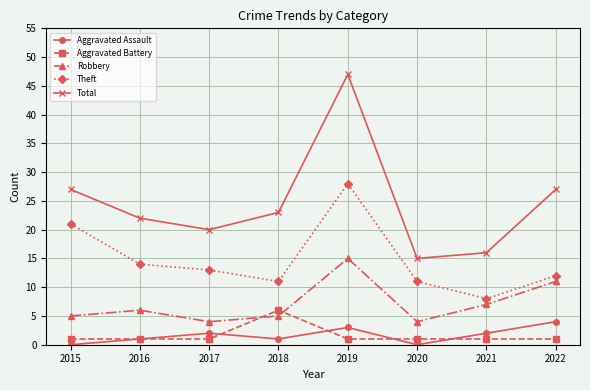

Which series has the largest total across all categories?

Total